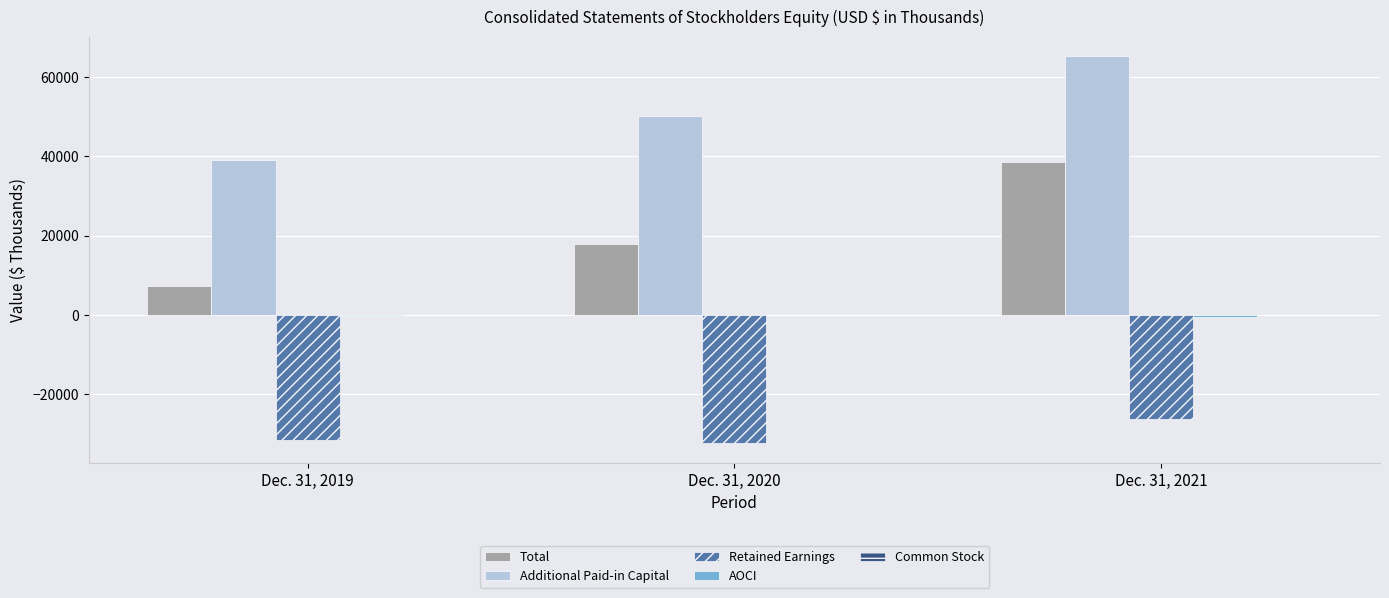

What is the maximum value for Total?

38510